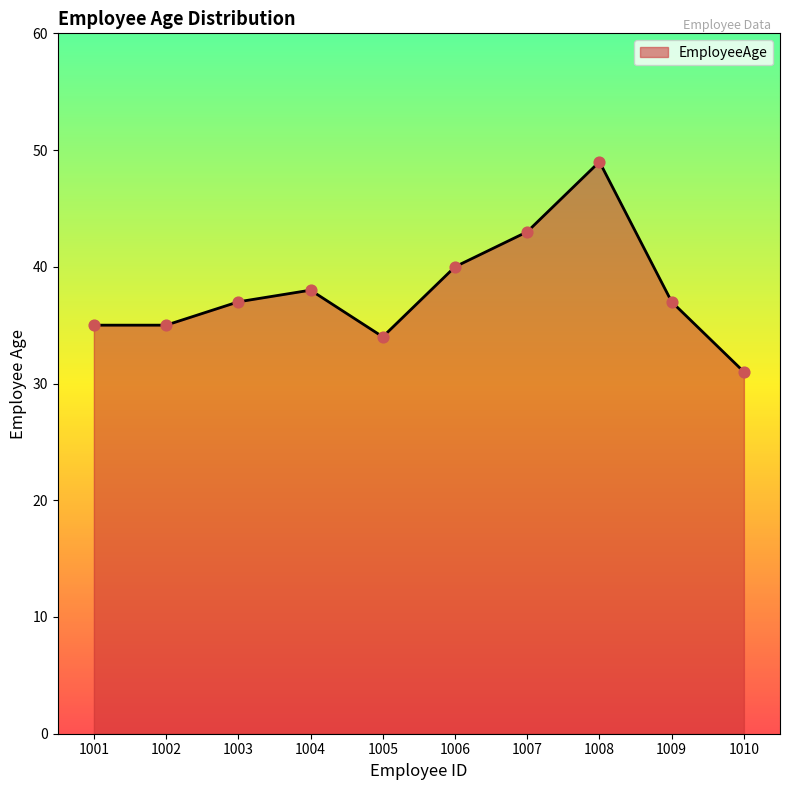

Between 1006 and 1003, which is larger?

1006